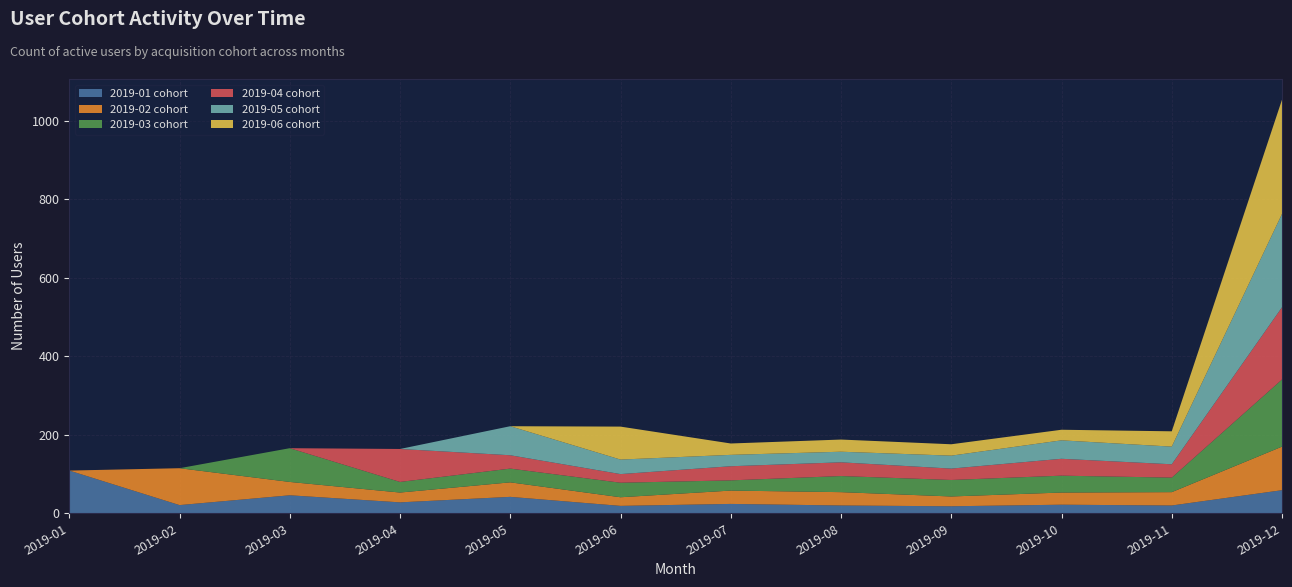

Reading left to right, transcribe all the data shown in this chart.

2019-01 cohort: 2019-01=109	2019-02=21	2019-03=46	2019-04=28	2019-05=42	2019-06=19	2019-07=24	2019-08=20	2019-09=18	2019-10=22	2019-11=20	2019-12=59
2019-02 cohort: 2019-01=0	2019-02=94	2019-03=34	2019-04=25	2019-05=37	2019-06=22	2019-07=34	2019-08=34	2019-09=25	2019-10=31	2019-11=34	2019-12=111
2019-03 cohort: 2019-01=0	2019-02=0	2019-03=86	2019-04=27	2019-05=35	2019-06=37	2019-07=26	2019-08=41	2019-09=42	2019-10=43	2019-11=37	2019-12=171
2019-04 cohort: 2019-01=0	2019-02=0	2019-03=0	2019-04=84	2019-05=34	2019-06=22	2019-07=36	2019-08=35	2019-09=29	2019-10=43	2019-11=34	2019-12=184
2019-05 cohort: 2019-01=0	2019-02=0	2019-03=0	2019-04=0	2019-05=74	2019-06=37	2019-07=29	2019-08=27	2019-09=33	2019-10=47	2019-11=45	2019-12=238
2019-06 cohort: 2019-01=0	2019-02=0	2019-03=0	2019-04=0	2019-05=0	2019-06=84	2019-07=29	2019-08=31	2019-09=29	2019-10=27	2019-11=39	2019-12=291